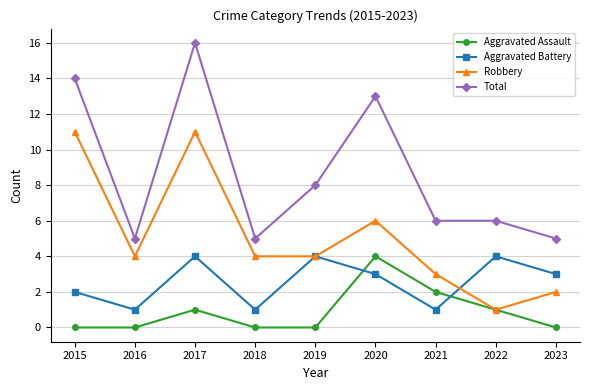

Which series has the largest range (max minus min)?

Total